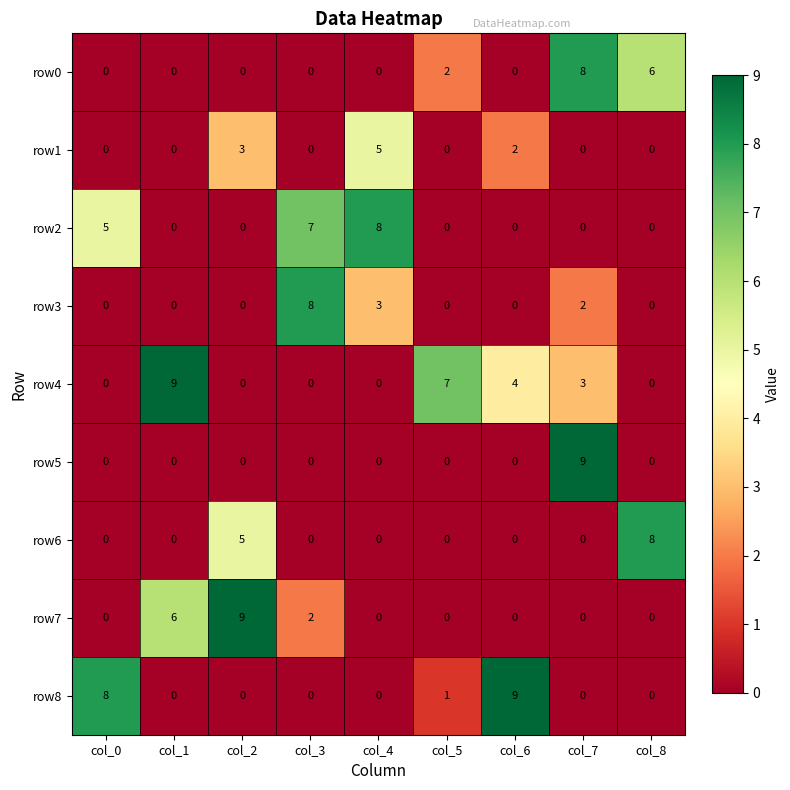

What is the difference between the second highest and second lowest values in the row7 series?

6